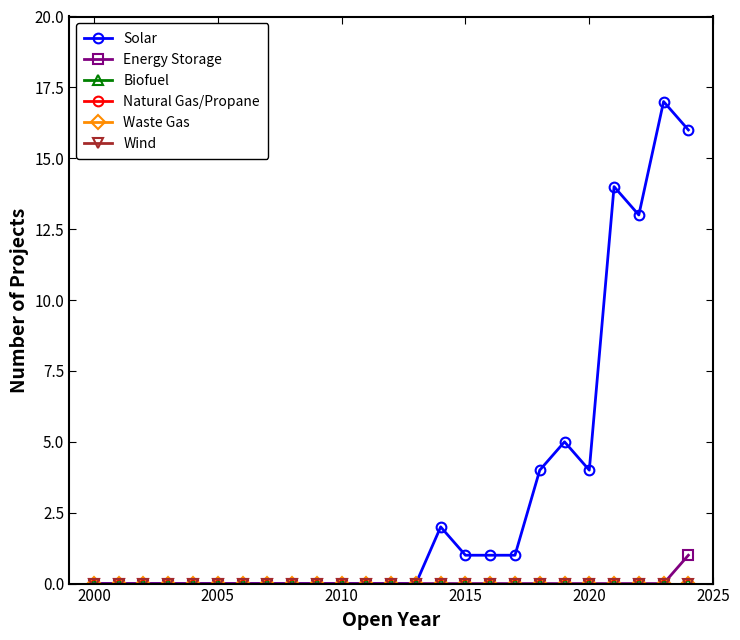

Does the chart have visible grid lines?

No